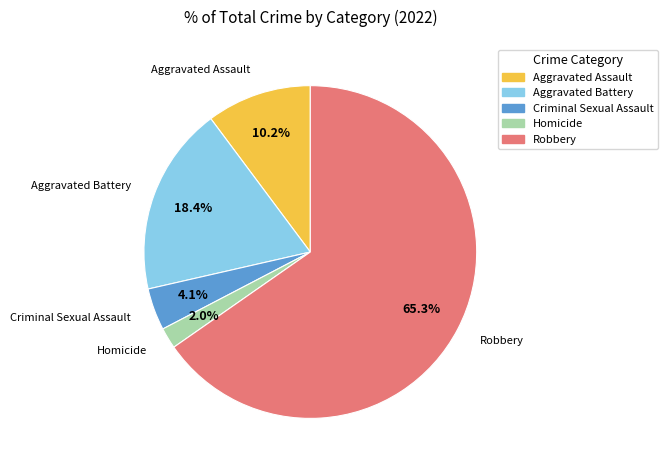

Which slice is the largest?

Robbery